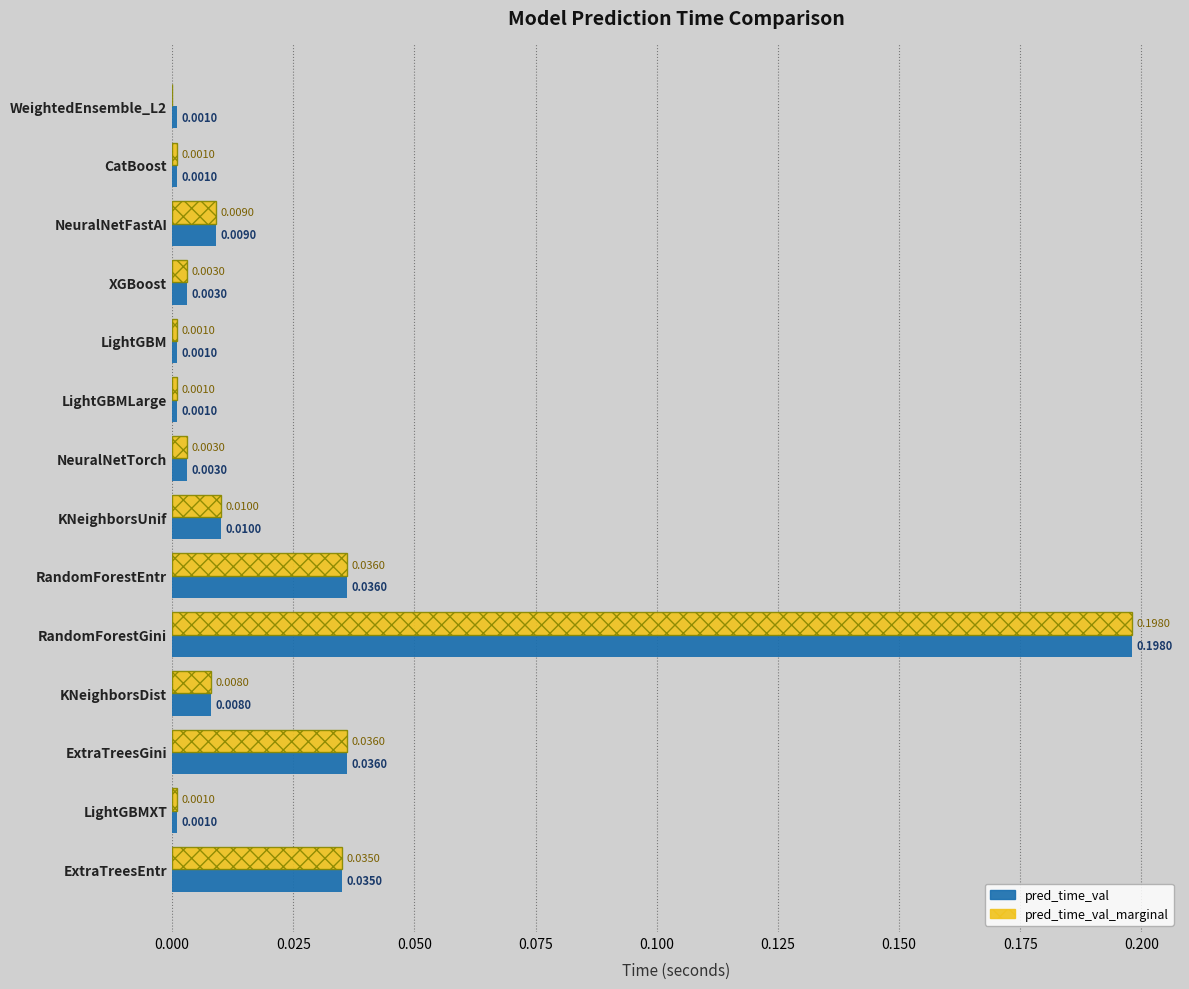

Which label corresponds to the largest value in the chart?

RandomForestGini